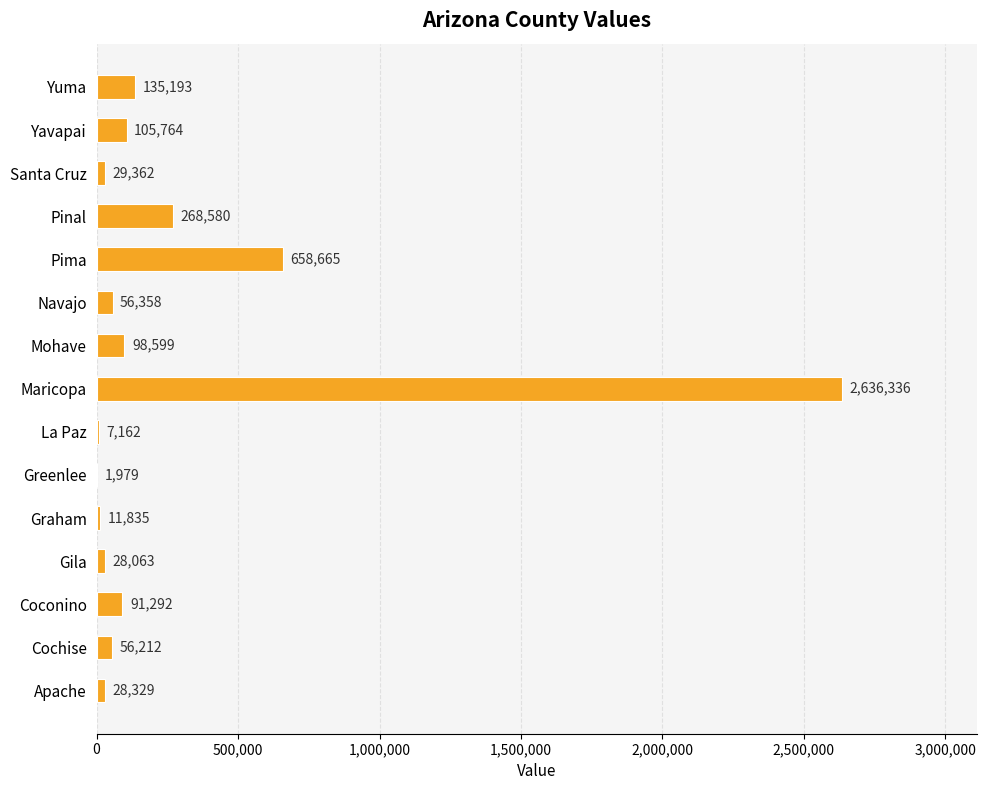

At which category does the chart reach its peak across all series?

Maricopa